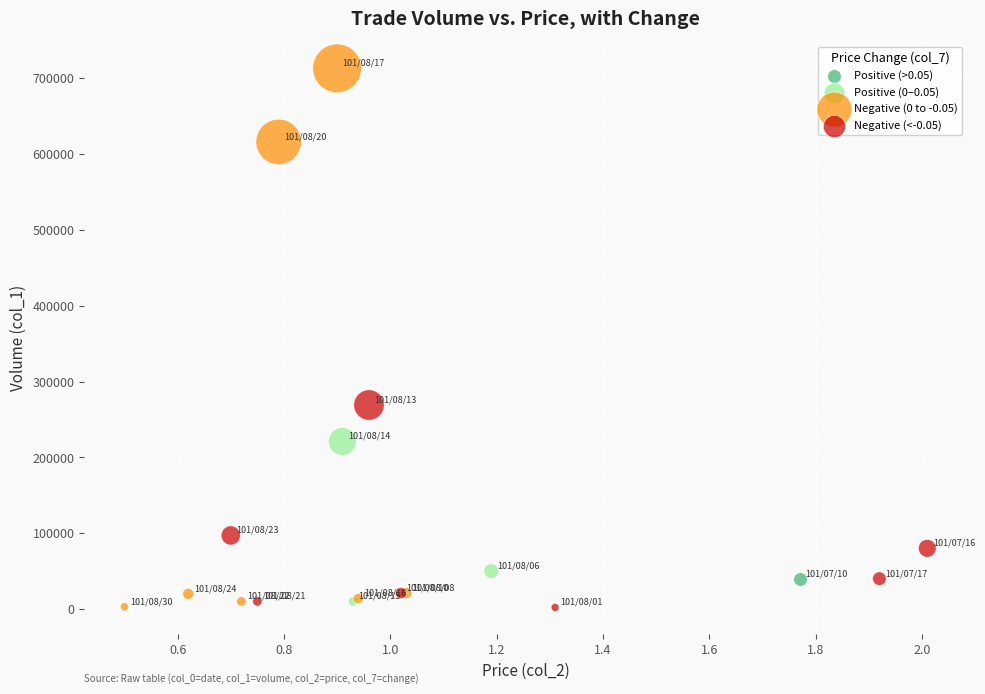

What are all the series names shown in the legend?

Positive (>0.05), Positive (0–0.05), Negative (0 to -0.05), Negative (<-0.05)